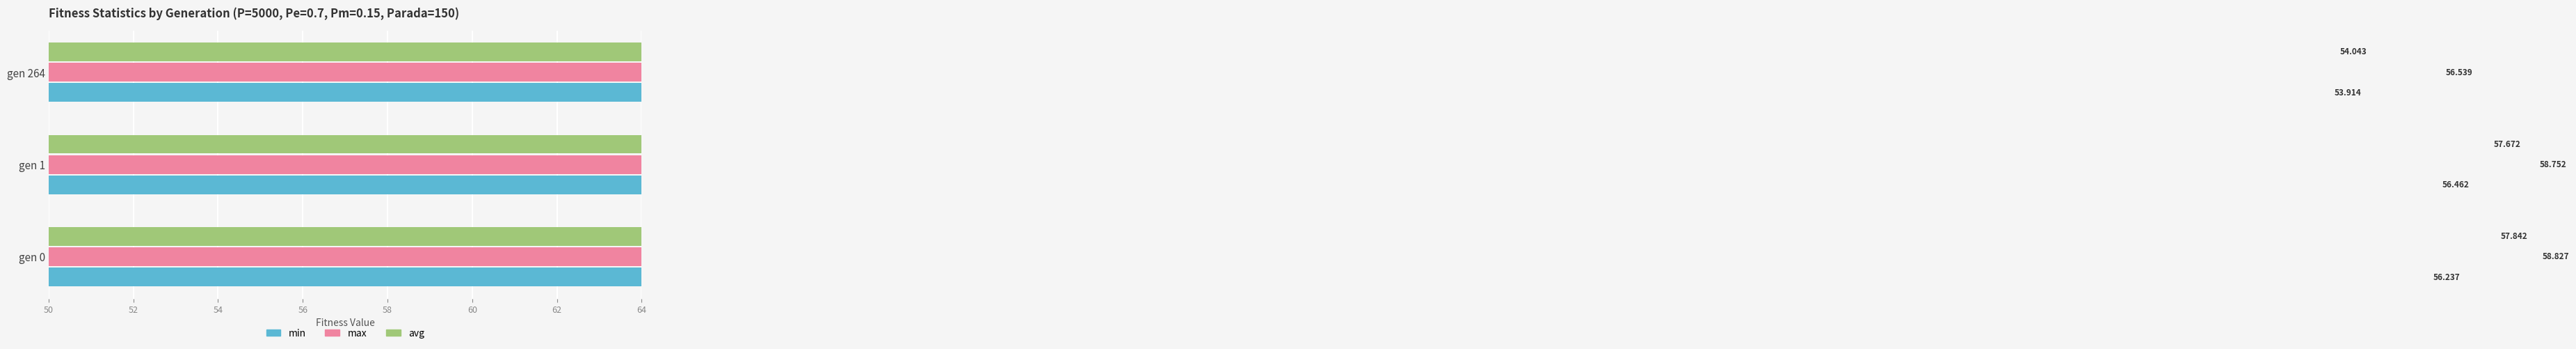

The avg series shows 54.0 at gen 264. True or false?

True